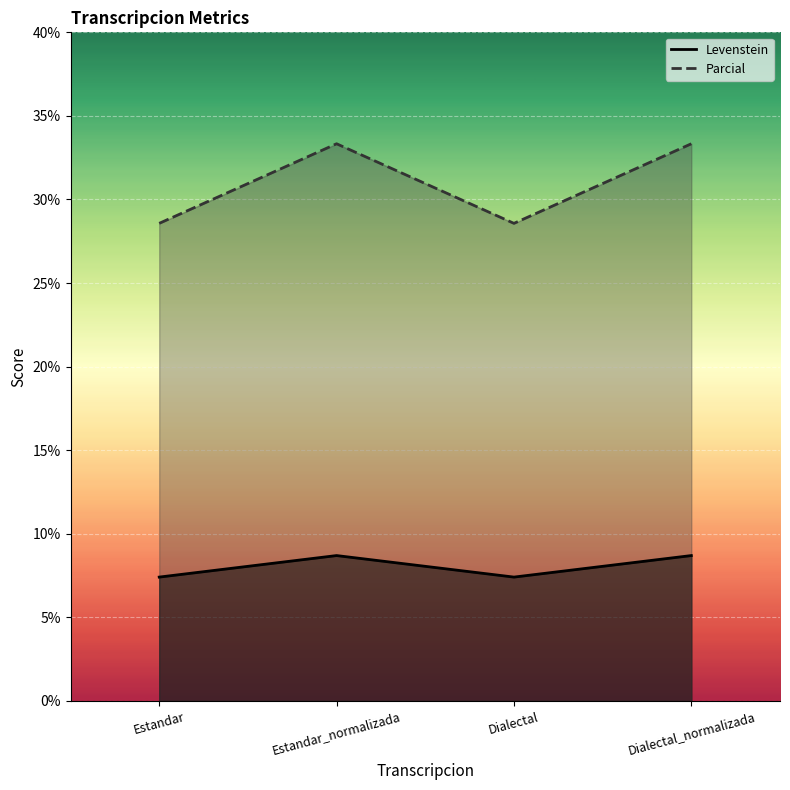

What is the spread (max minus min) of values at Dialectal_normalizada?

24.6